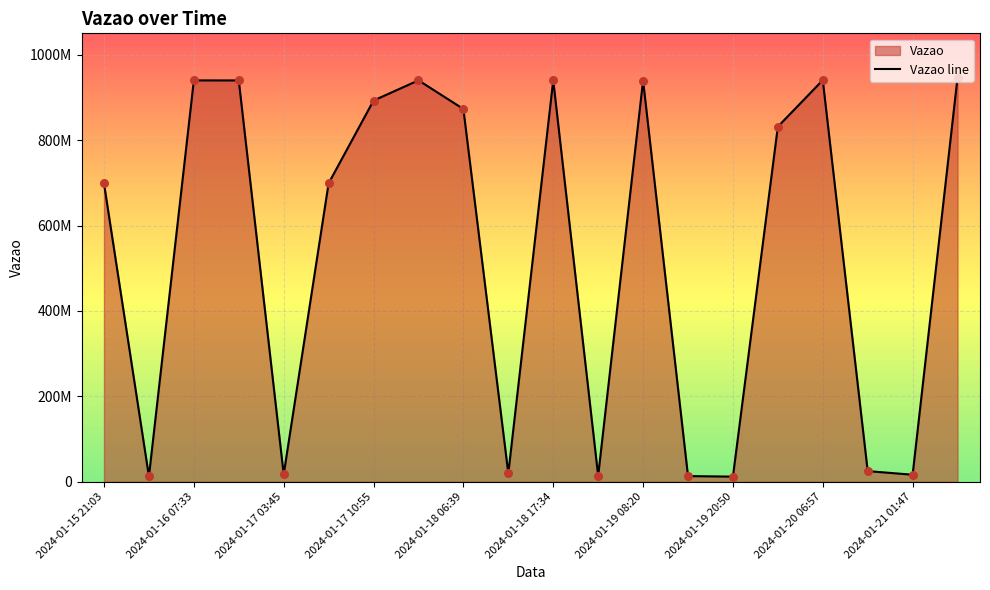

Which has a higher value, 17 or 2024-01-18 17:34?

2024-01-18 17:34